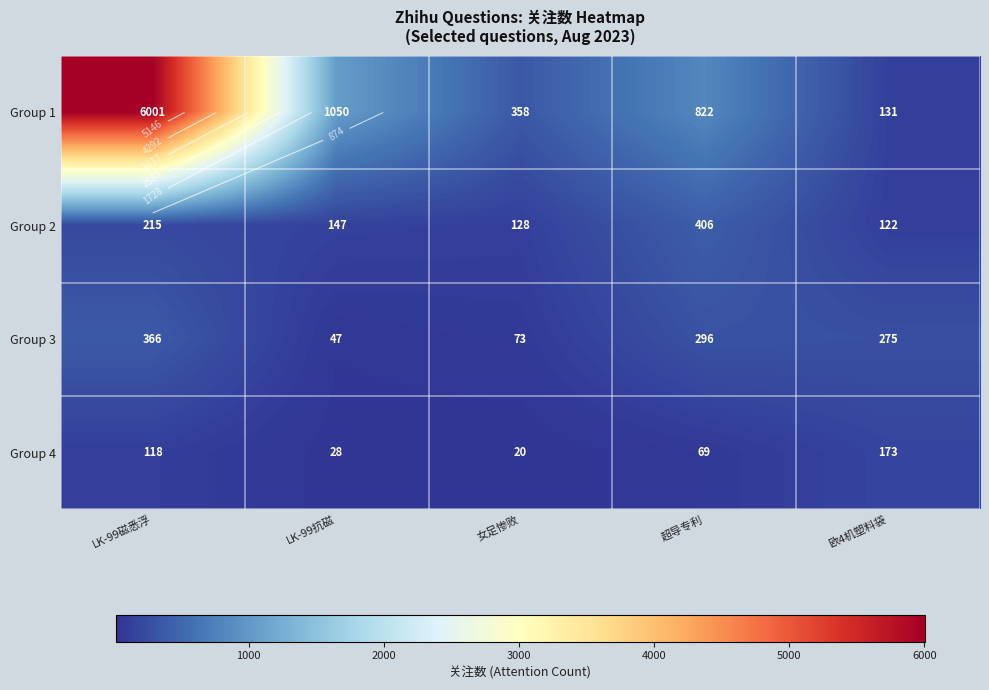

At which label is Group 2 closest to 264?

LK-99磁悉浮